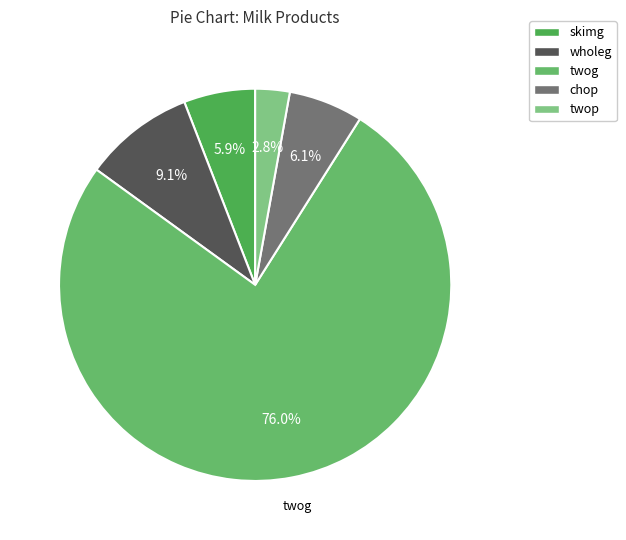

The chop slice represents 1% of the pie. True or false?

False